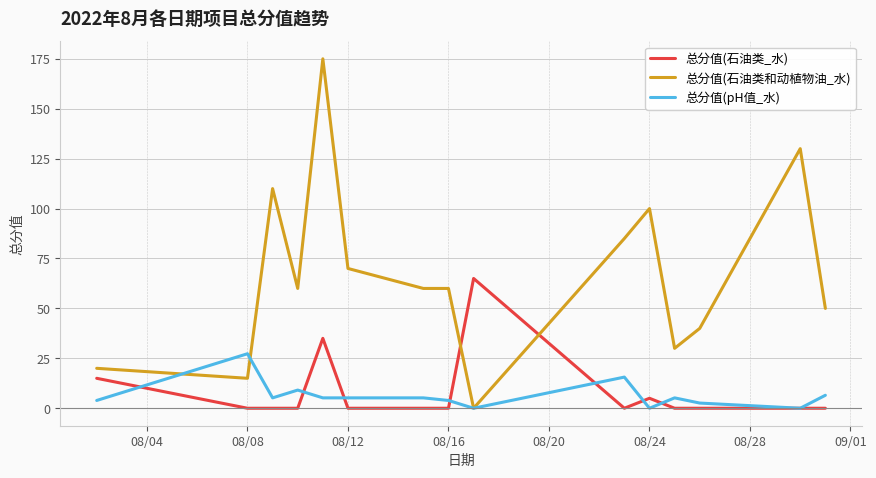

What is the difference between the second highest and second lowest values in the 总分值(石油类和动植物油_水) series?

115.0